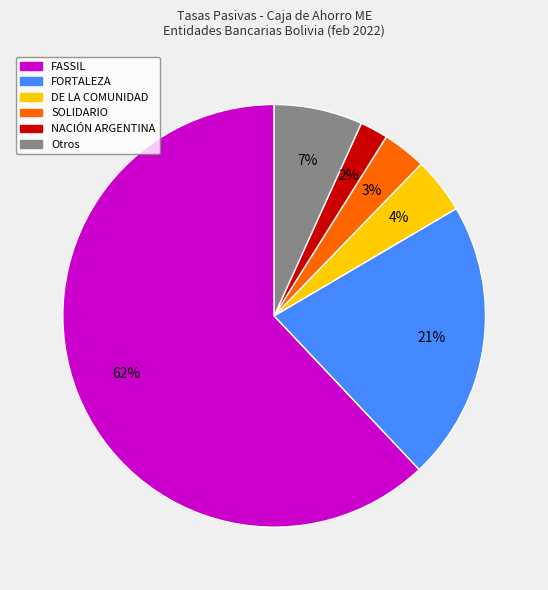

Combined, do Otros and SOLIDARIO account for over 50%?

No